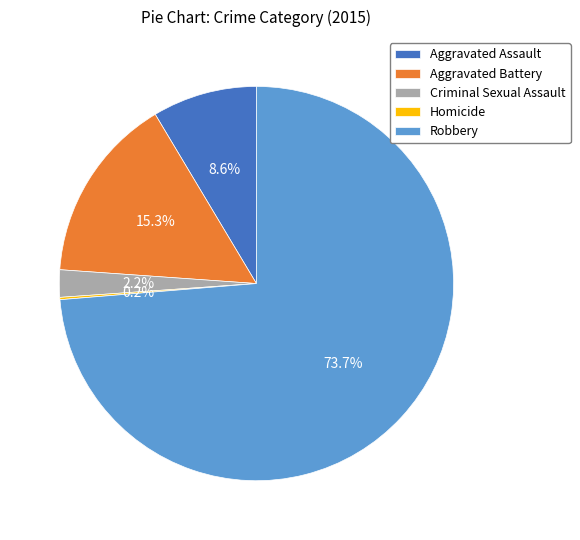

To the nearest percent, what percentage of the pie is Aggravated Battery?

15%